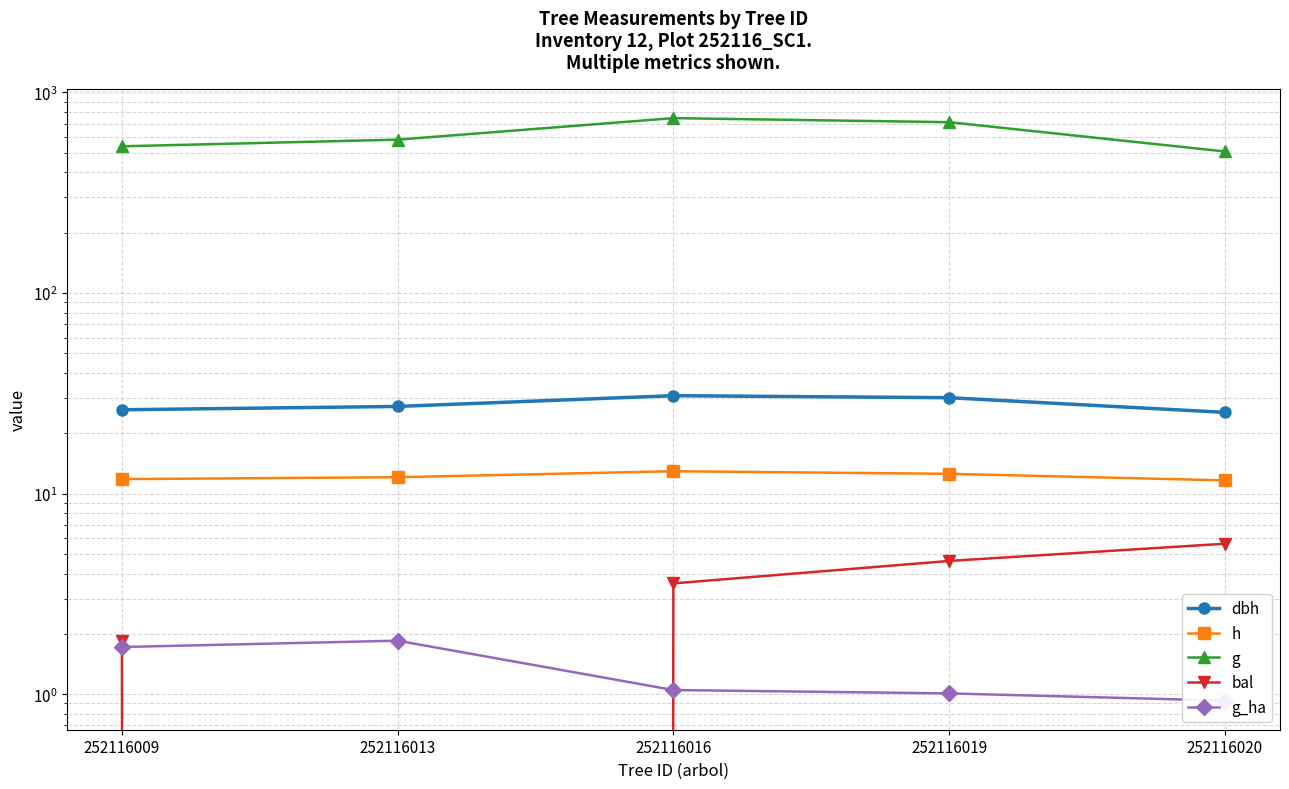

What are all the series names shown in the legend?

dbh, h, g, bal, g_ha